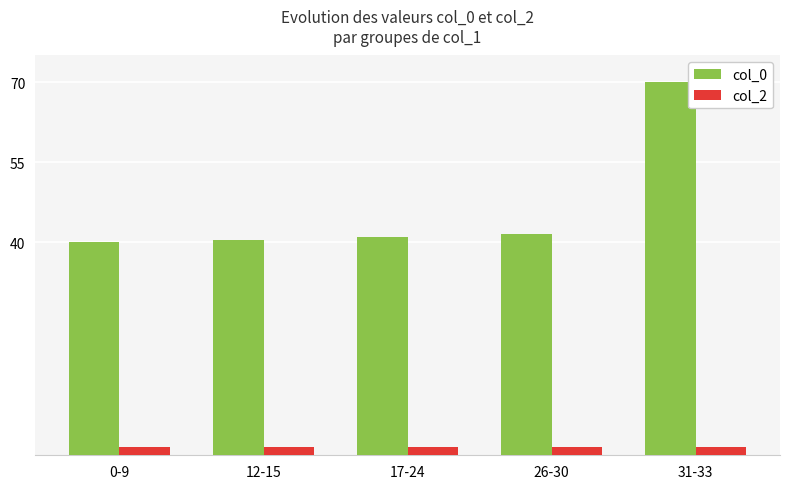

Does the chart contain stacked bars?

No